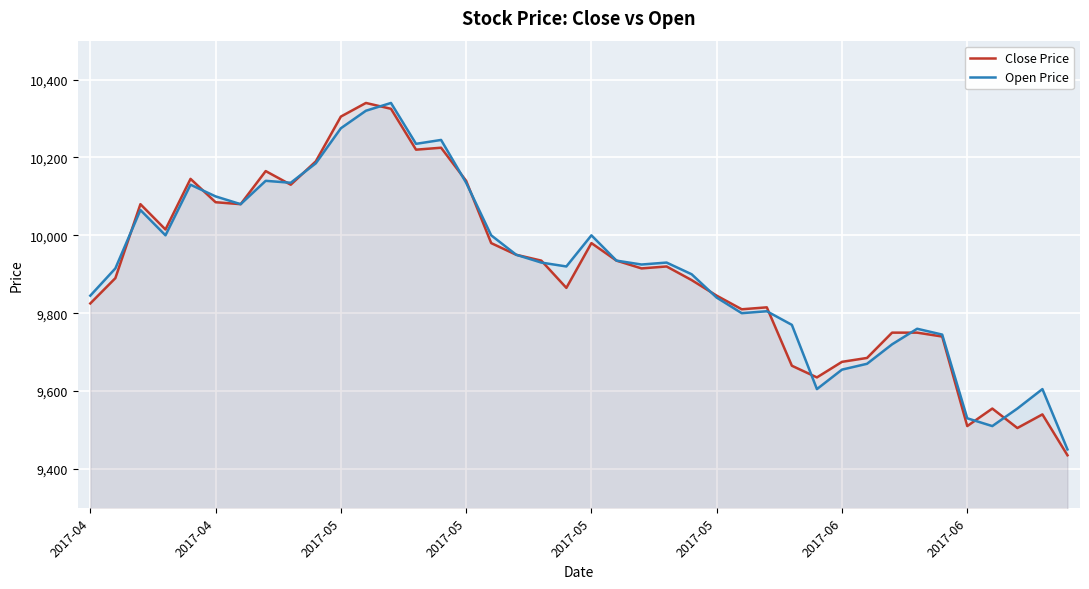

What are all the series names shown in the legend?

Close Price, Open Price